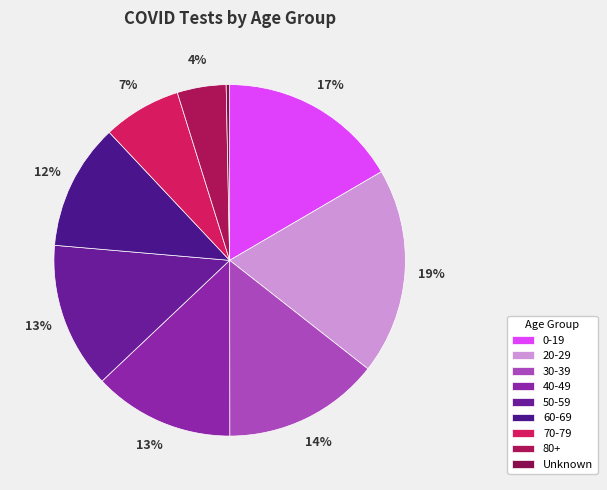

Is it true that 80+ is 14% of the pie?

False